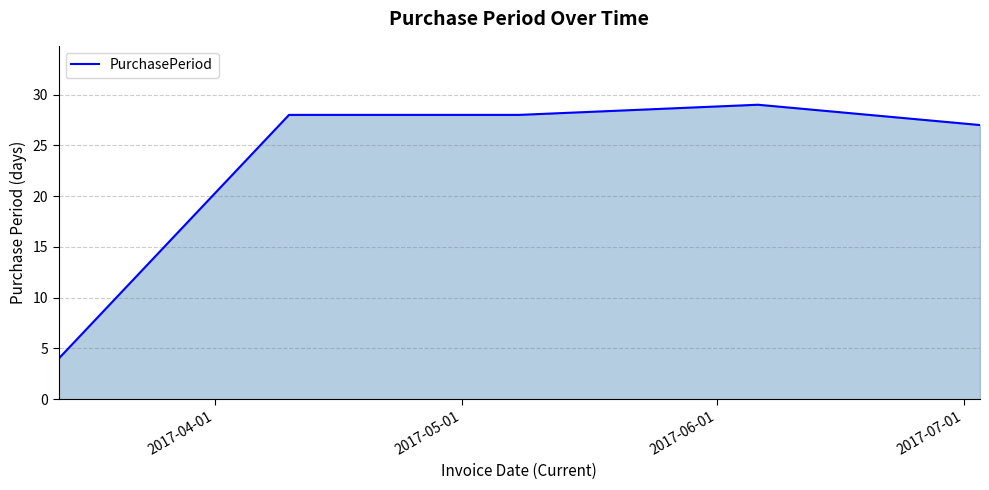

What is the minimum value shown in the chart?

4